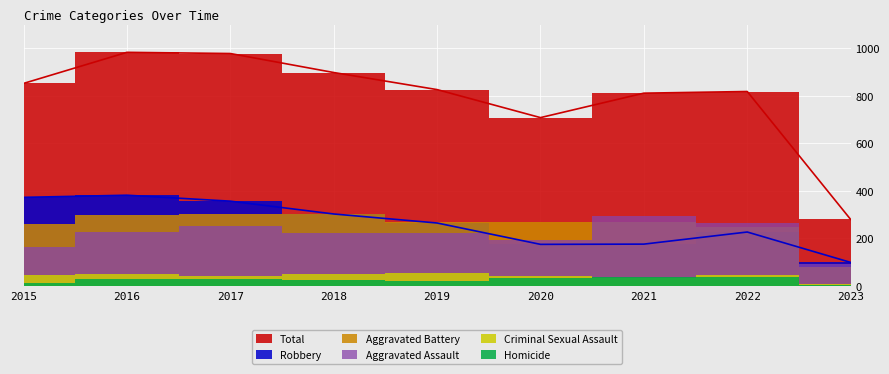

At which label does Homicide reach its minimum?

2023